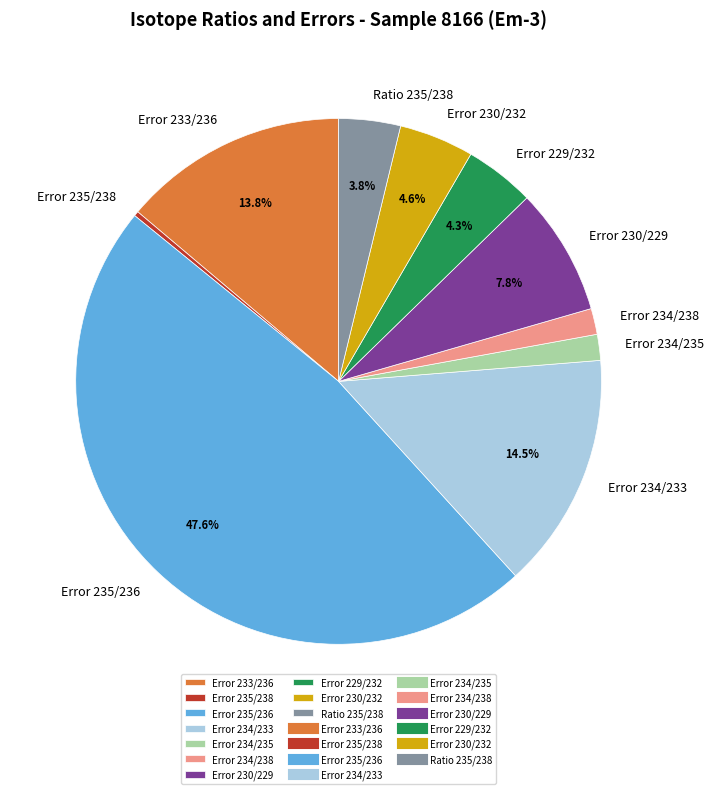

Is there any slice that represents more than half of the pie?

No